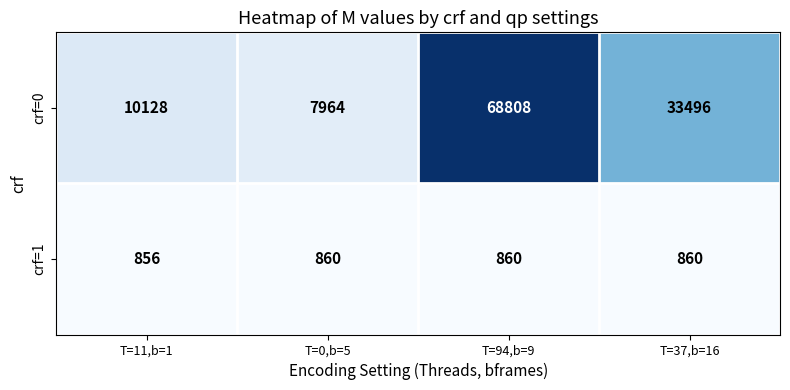

What is the sum of the crf=0 values at T=0,b=5 and T=37,b=16?

41460